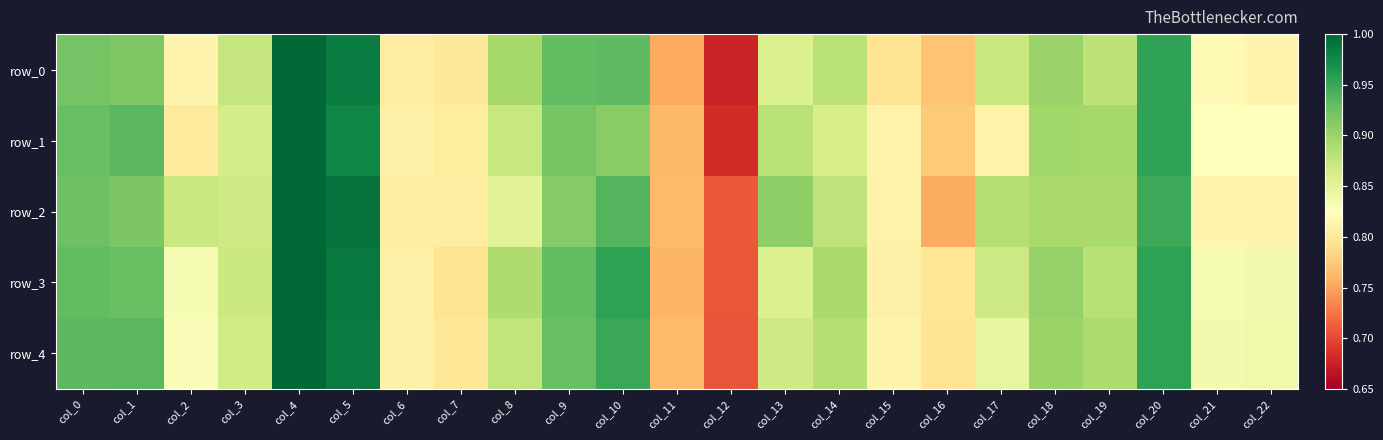

At which label is row_1 closest to 0?

col_12